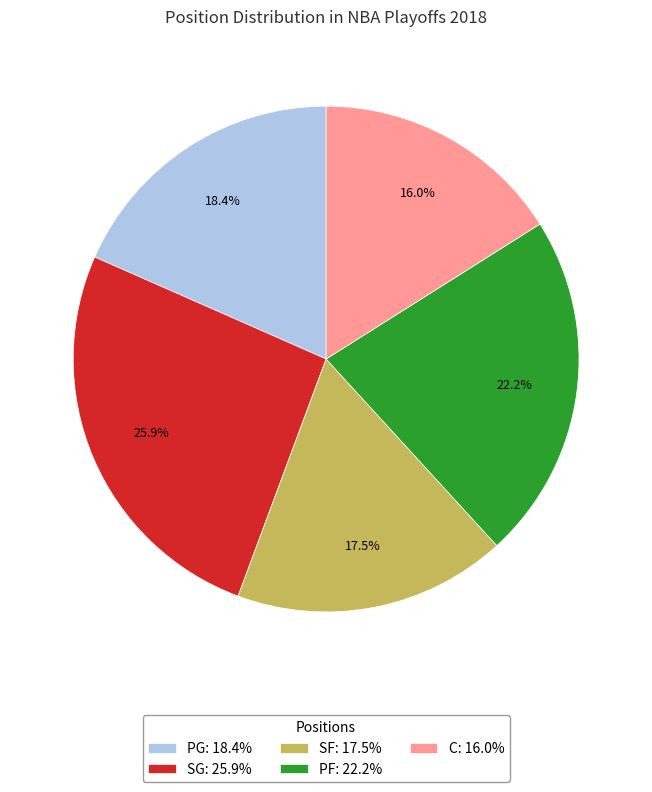

How many segments does this pie chart have?

5